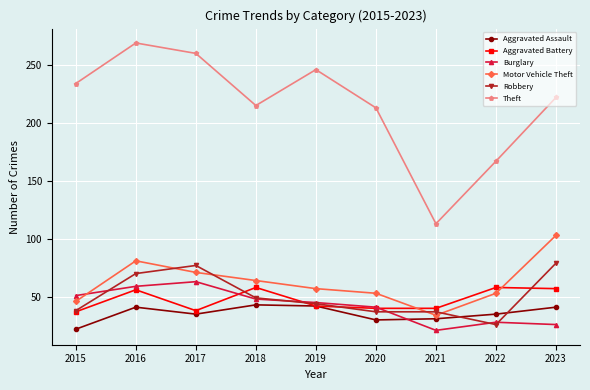

What is the difference between the Robbery values at 2022 and 2018?

23